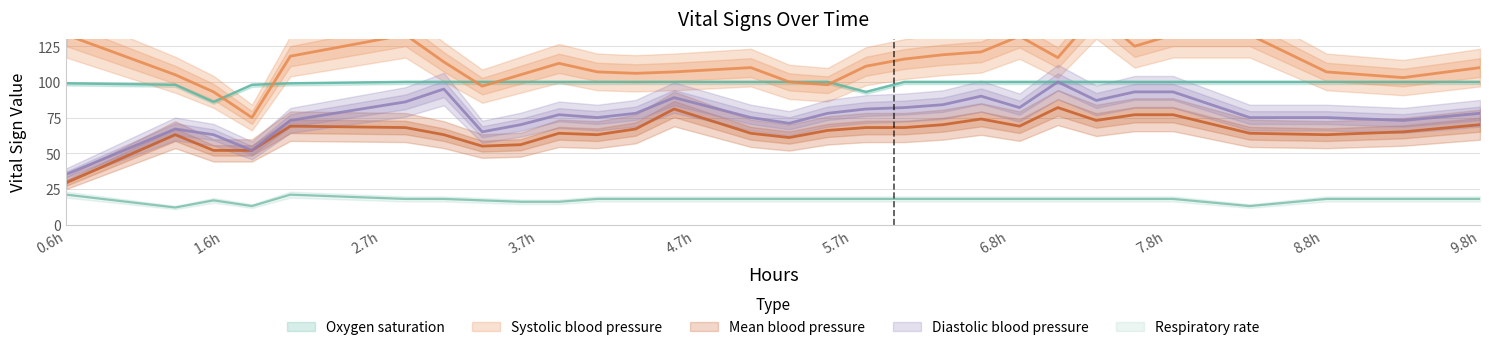

How many series are shown in this chart?

5